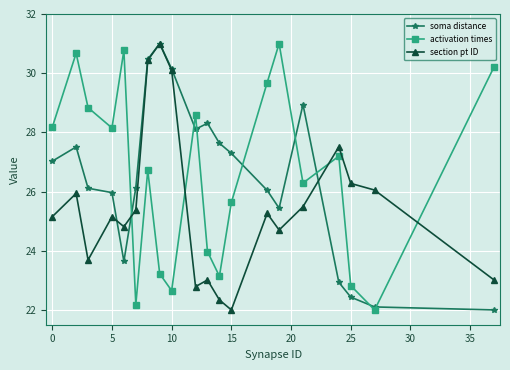

Is this an area chart (filled region under the line)?

No